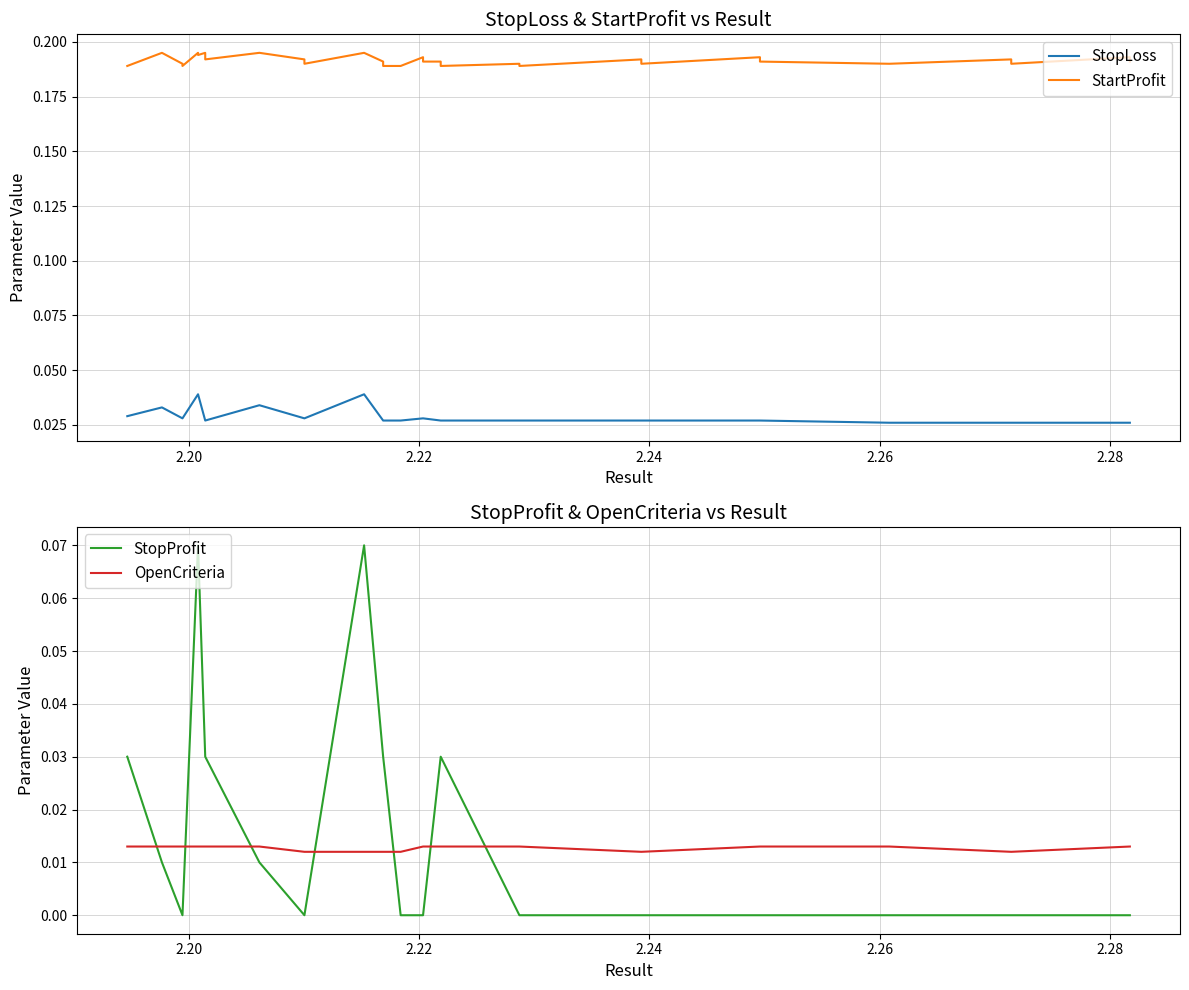

How many lines are shown in the chart?

4